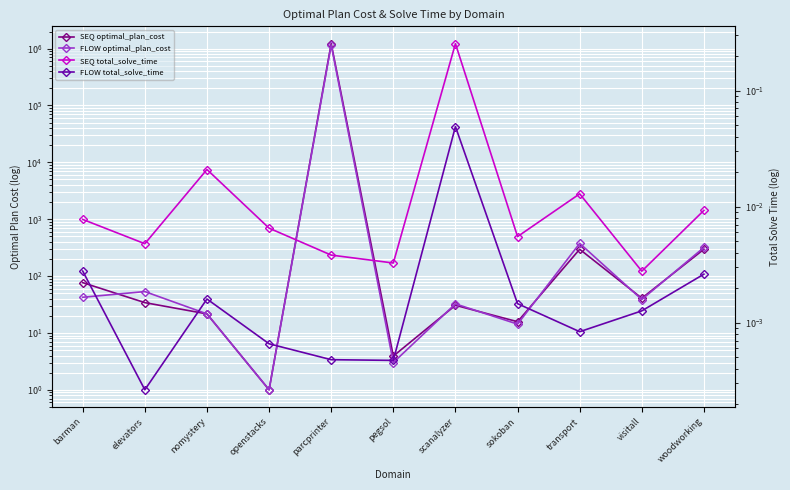

Reading right to left, list all the values displayed in this chart.

SEQ optimal_plan_cost: 296.4	40.8	295.9	15.8	30.6	3.9	1223929.0	1.0	21.6	34.1	76.6
FLOW optimal_plan_cost: 318.6	38.7	375.7	14.3	32.4	3.0	1159326.4	1.0	21.6	53.4	42.4
SEQ total_solve_time: 0.0	0.0	0.0	0.0	0.3	0.0	0.0	0.0	0.0	0.0	0.0
FLOW total_solve_time: 0.0	0.0	0.0	0.0	0.0	0.0	0.0	0.0	0.0	0.0	0.0